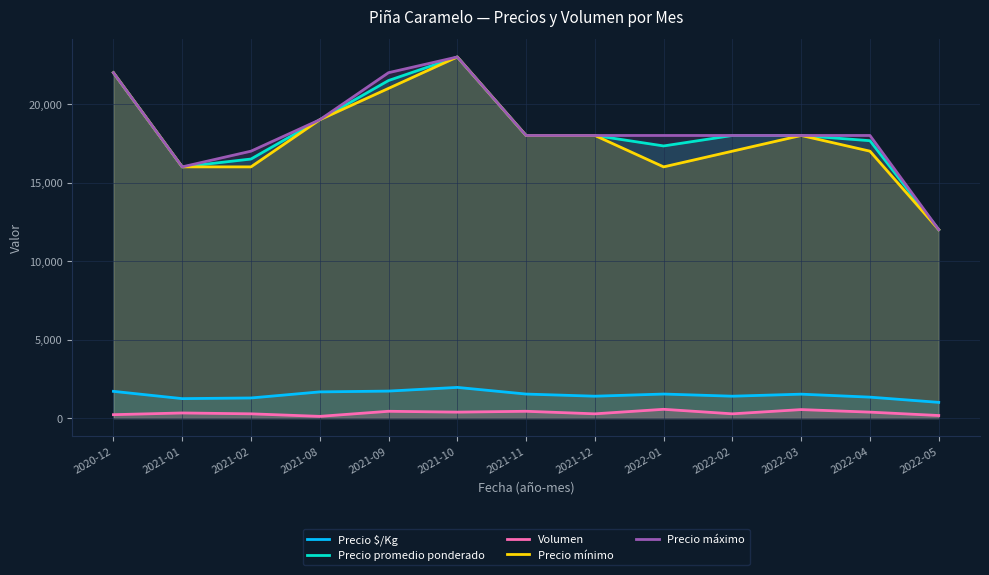

Reading left to right, extract all data points from this chart.

Precio $/Kg: 1702	1238	1280	1667	1718	1953	1529	1393	1530	1393	1522	1333	1000
Precio promedio ponderado: 22000	16000	16500	19000	21500	23000	18000	18000	17333	18000	18000	17667	12000
Volumen: 216	324	270	108	432	378	432	270	558	270	540	378	162
Precio mínimo: 22000	16000	16000	19000	21000	23000	18000	18000	16000	17000	18000	17000	12000
Precio máximo: 22000	16000	17000	19000	22000	23000	18000	18000	18000	18000	18000	18000	12000